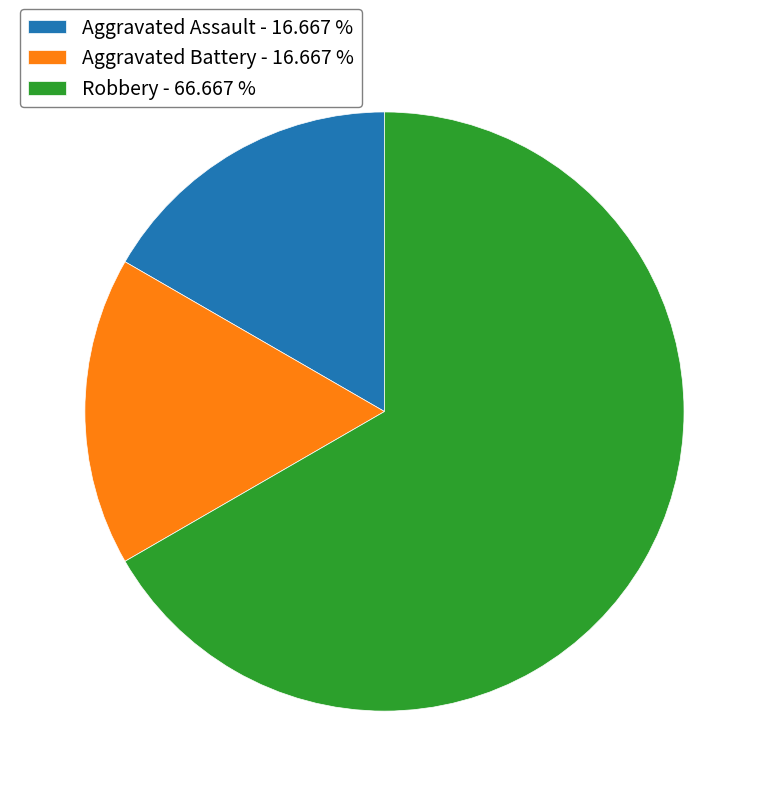

Approximately how many times larger is the value at Aggravated Assault - 16.667 % compared to Aggravated Battery - 16.667 %?

1.0